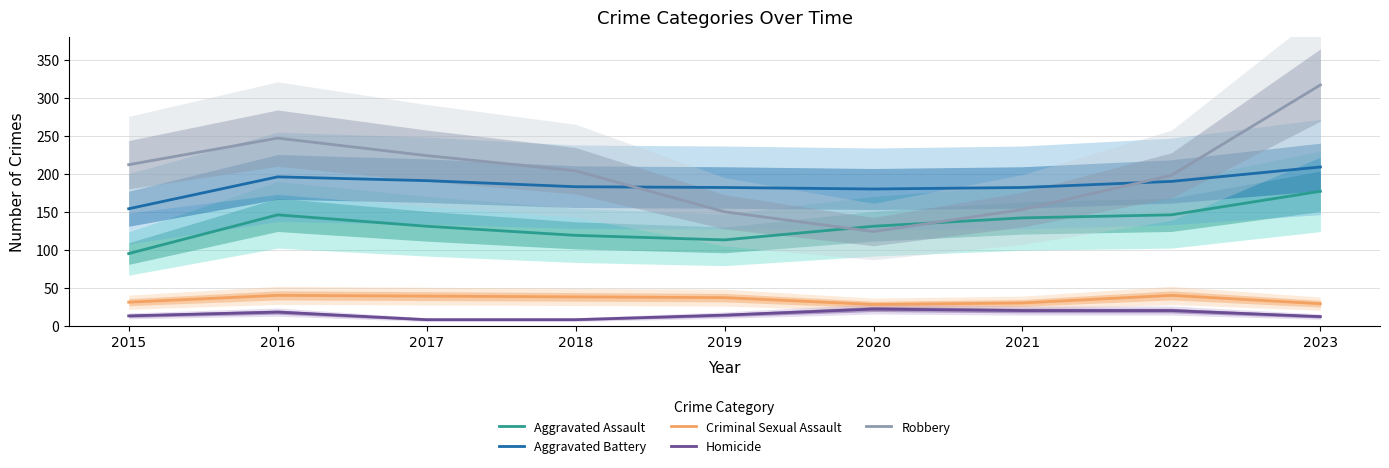

What is the difference between the Robbery values at 2022 and 2015?

14